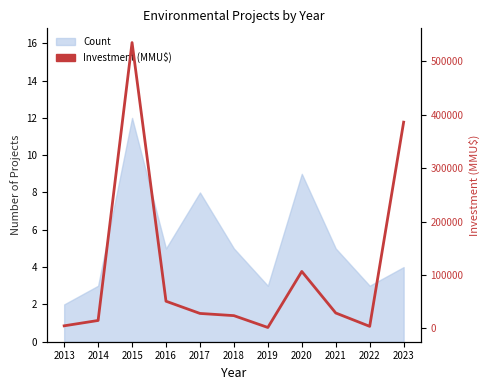

What is the change in value from 2019 to 2022?

+2100